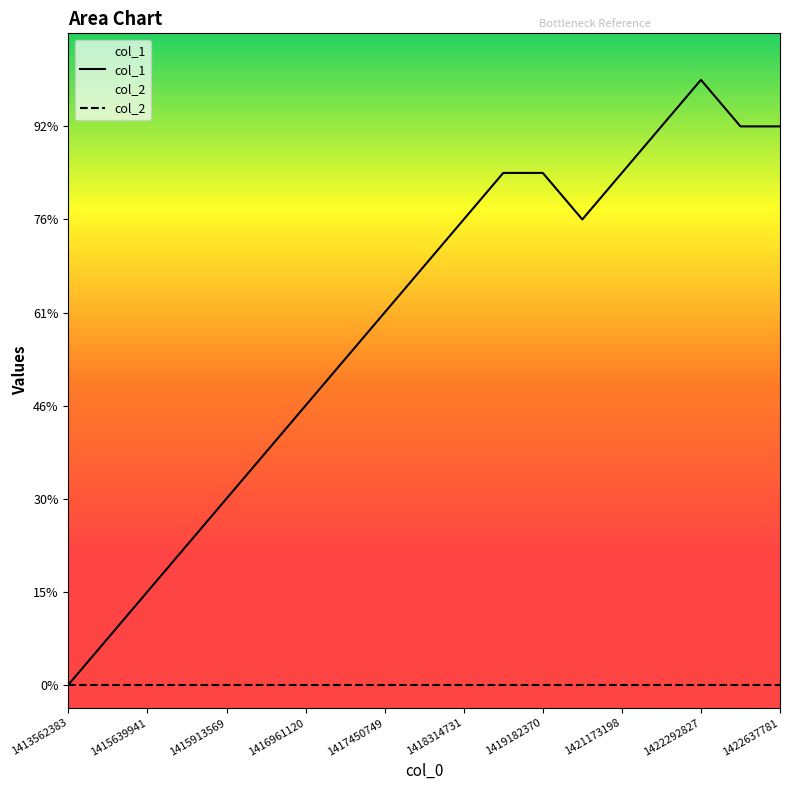

Where is col_2 nearest to the value 0?

1413562383